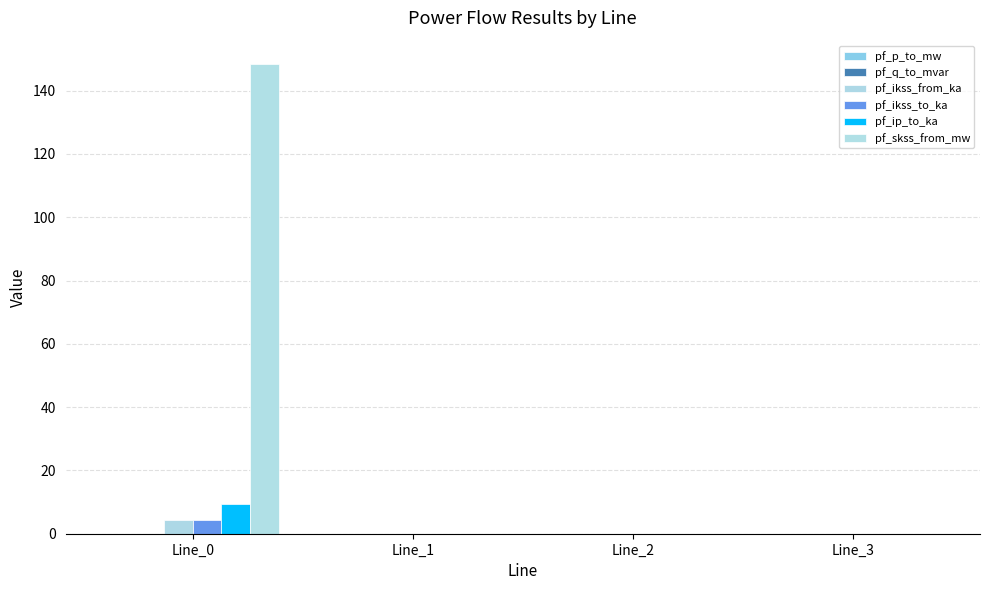

Reading right to left, what are all the values shown in this chart?

pf_p_to_mw: Line_3=0.0	Line_2=0.0	Line_1=0.0	Line_0=-0.0
pf_q_to_mvar: Line_3=0.0	Line_2=-0.0	Line_1=-0.0	Line_0=-0.0
pf_ikss_from_ka: Line_3=0.0	Line_2=0.0	Line_1=0.0	Line_0=4.3
pf_ikss_to_ka: Line_3=0.0	Line_2=0.0	Line_1=0.0	Line_0=4.3
pf_ip_to_ka: Line_3=0.0	Line_2=0.0	Line_1=0.0	Line_0=9.3
pf_skss_from_mw: Line_3=0.0	Line_2=0.0	Line_1=0.0	Line_0=148.4